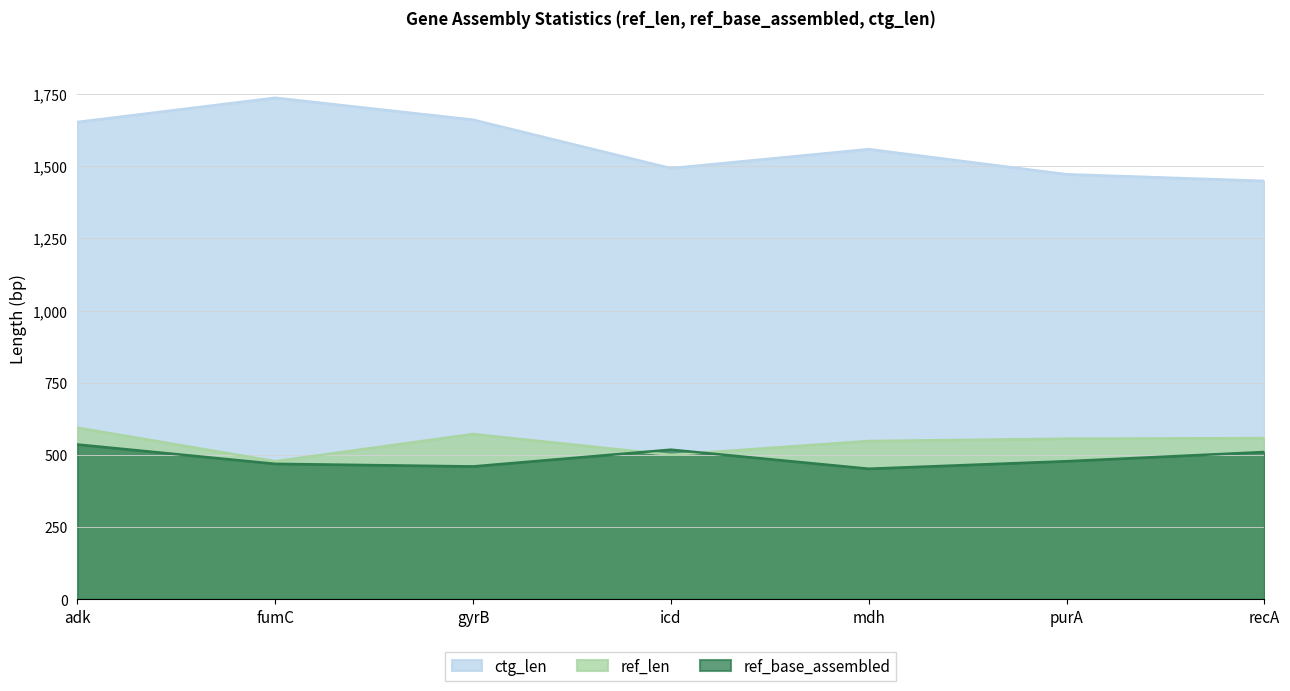

Which label corresponds to the smallest value in the chart?

mdh